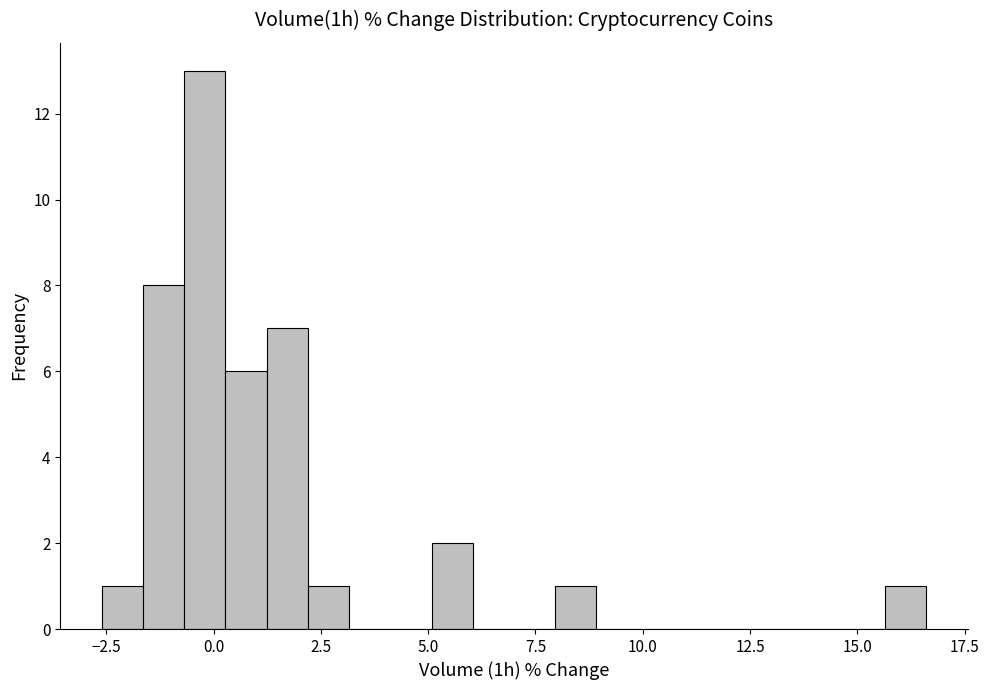

Read against the x-axis, roughly where is the centre of the tallest bar?

0.0